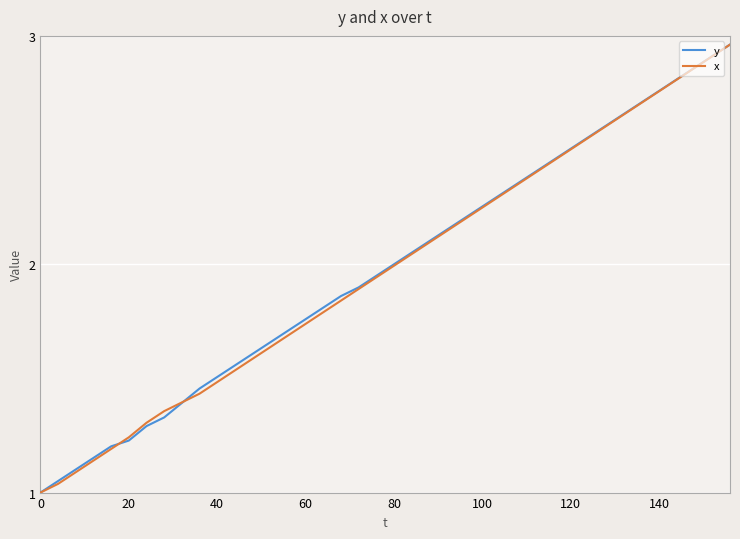

How many data points in x are above 1?

39